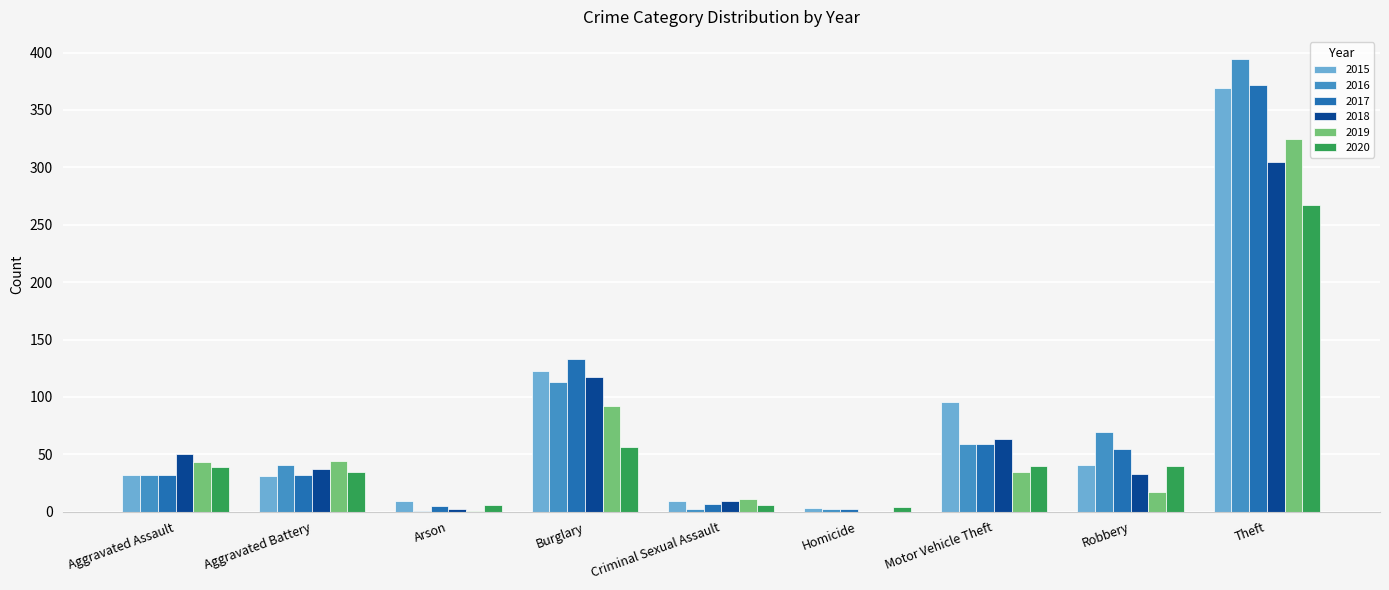

Which series changed the most between Motor Vehicle Theft and Robbery?

2015